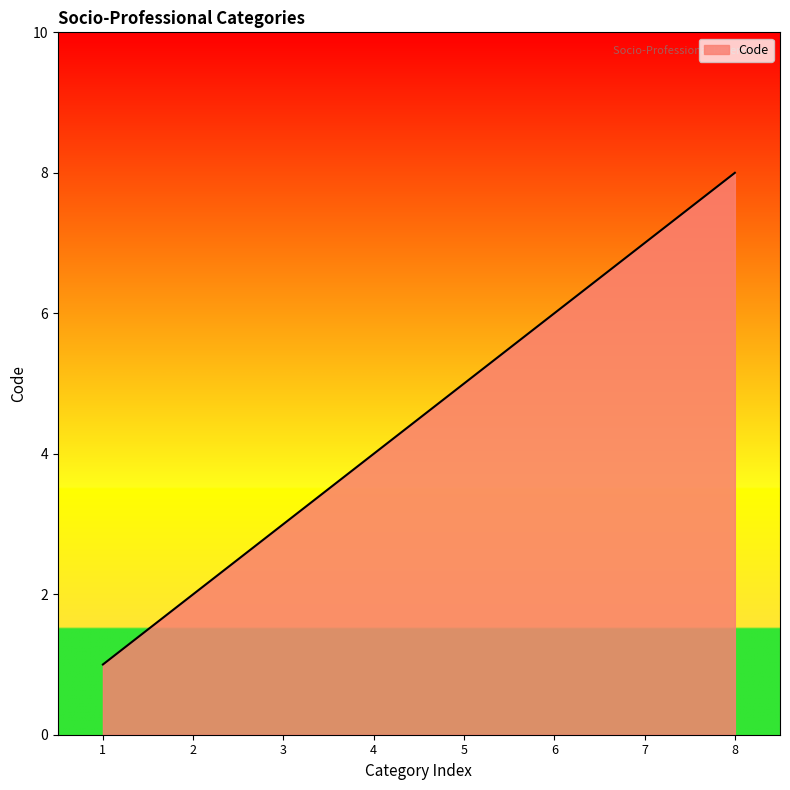

What is the difference between the second highest and second lowest values?

5